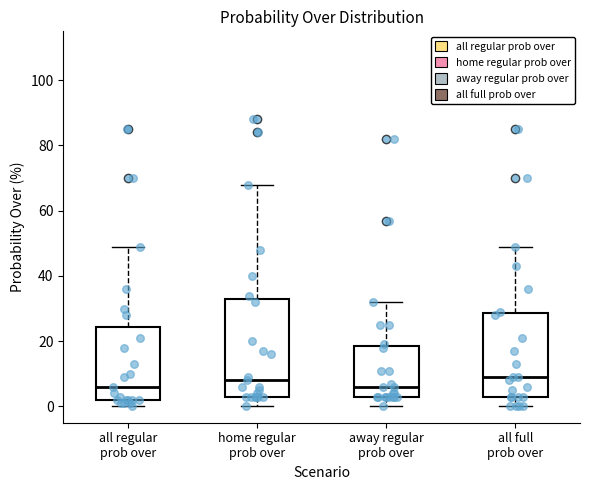

Which box is the tallest, from its lower edge to its upper edge?

home regular prob over